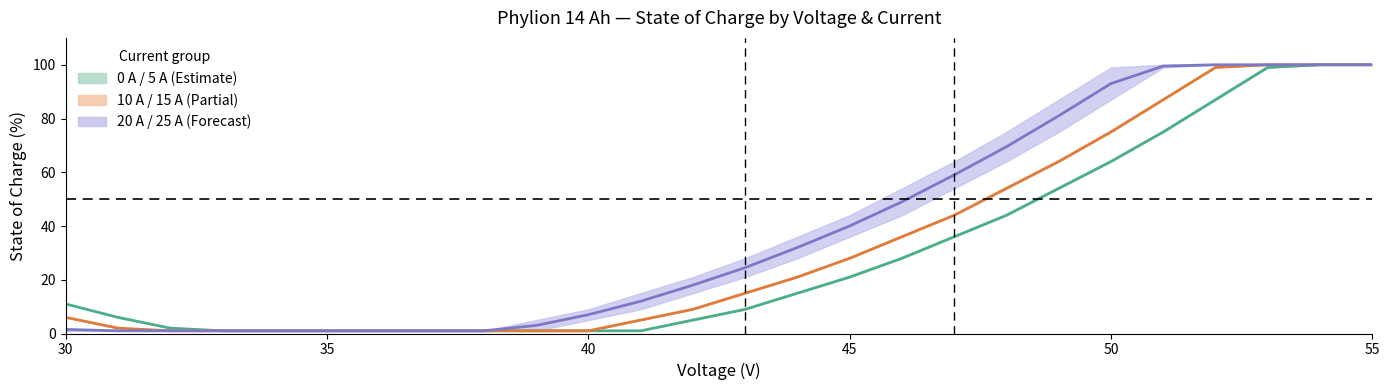

Which category has the lowest value across all series?

41